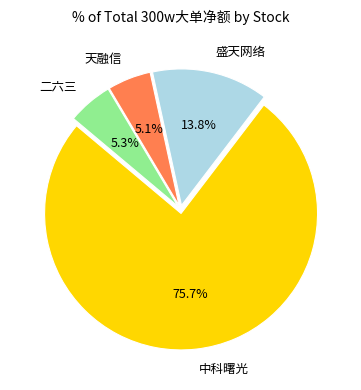

Is 天融信 the majority of the pie?

No